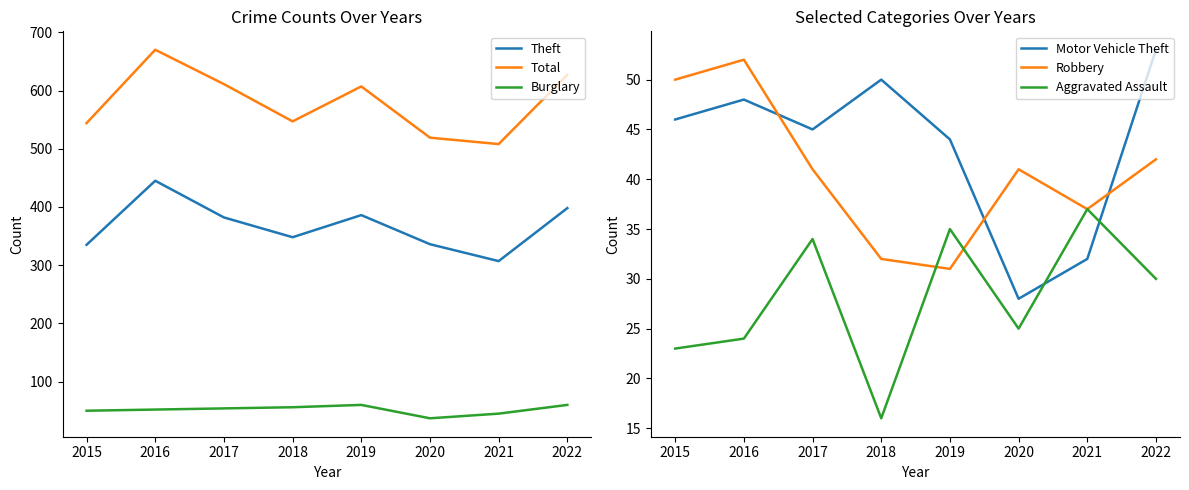

Rank the categories by Total value from highest to lowest.

2016, 2022, 2017, 2019, 2018, 2015, 2020, 2021